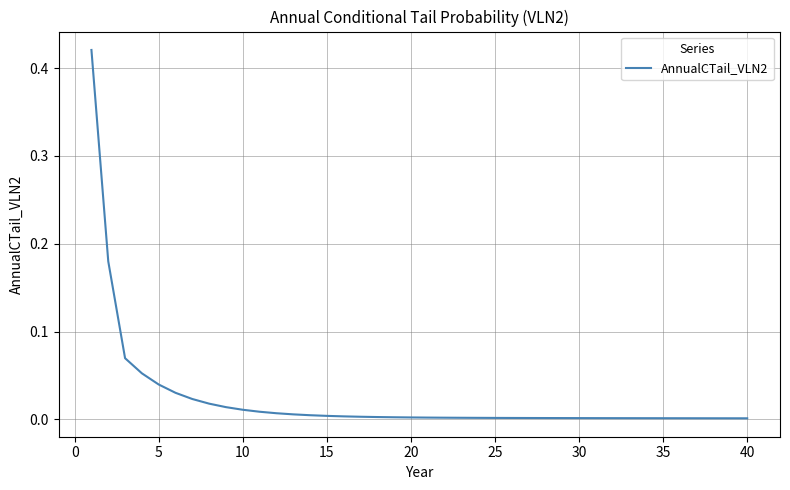

How many lines are shown in the chart?

1